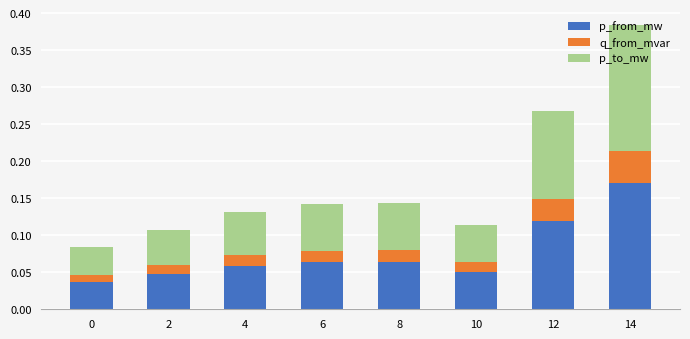

What is the total value across all series at 14?

0.4